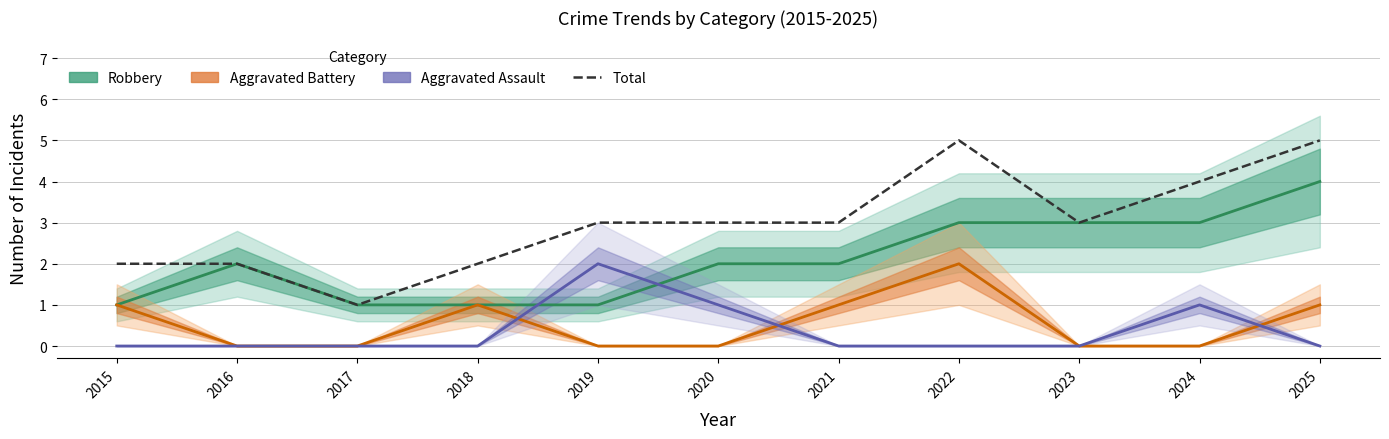

Where is the first local maximum for Aggravated Assault?

2019